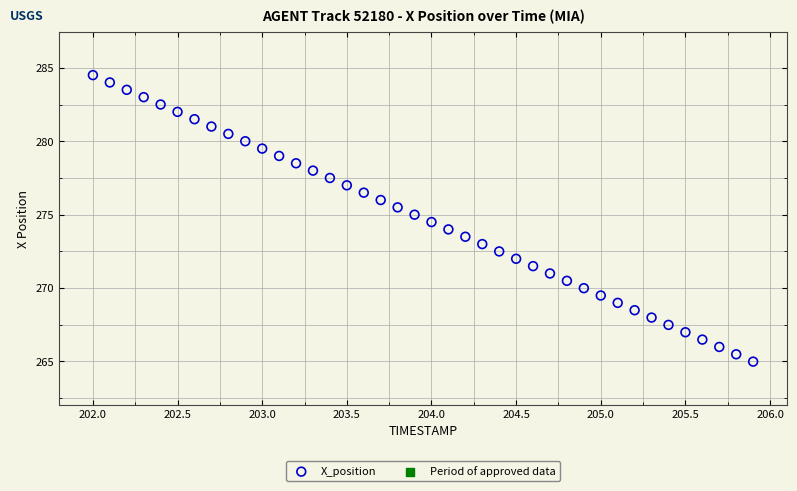

What is the range of X values (max minus min)?

3.9